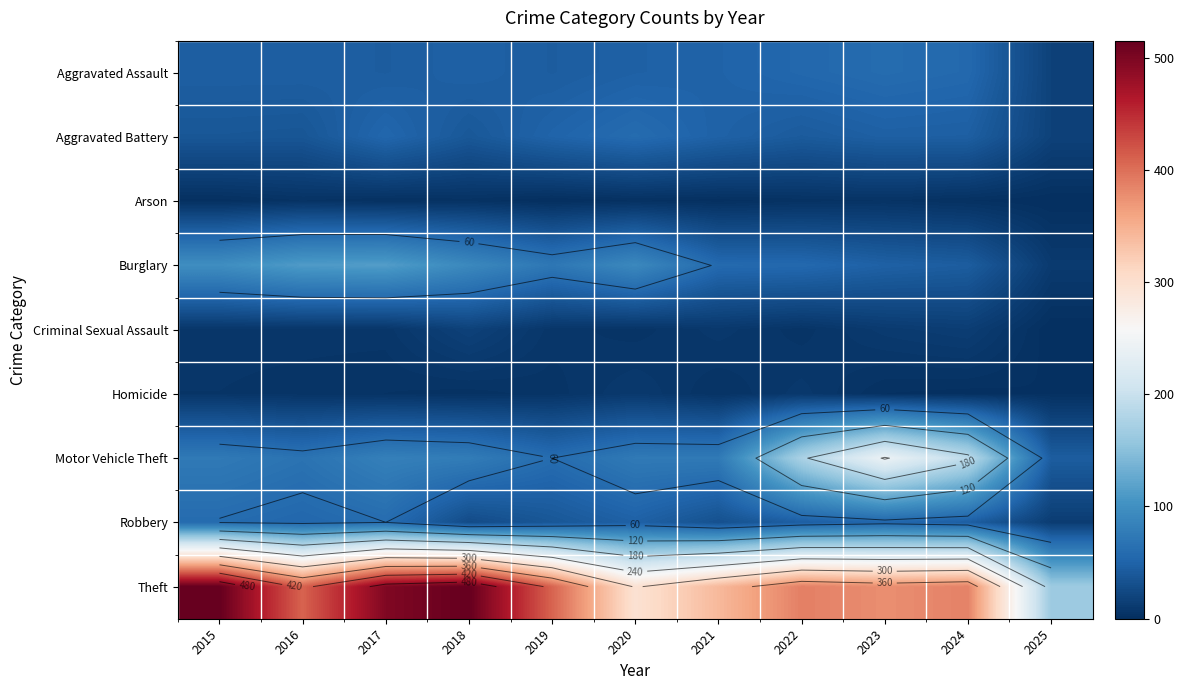

Rank the categories by Arson value from highest to lowest.

2016, 2023, 2018, 2022, 2017, 2020, 2024, 2015, 2021, 2019, 2025